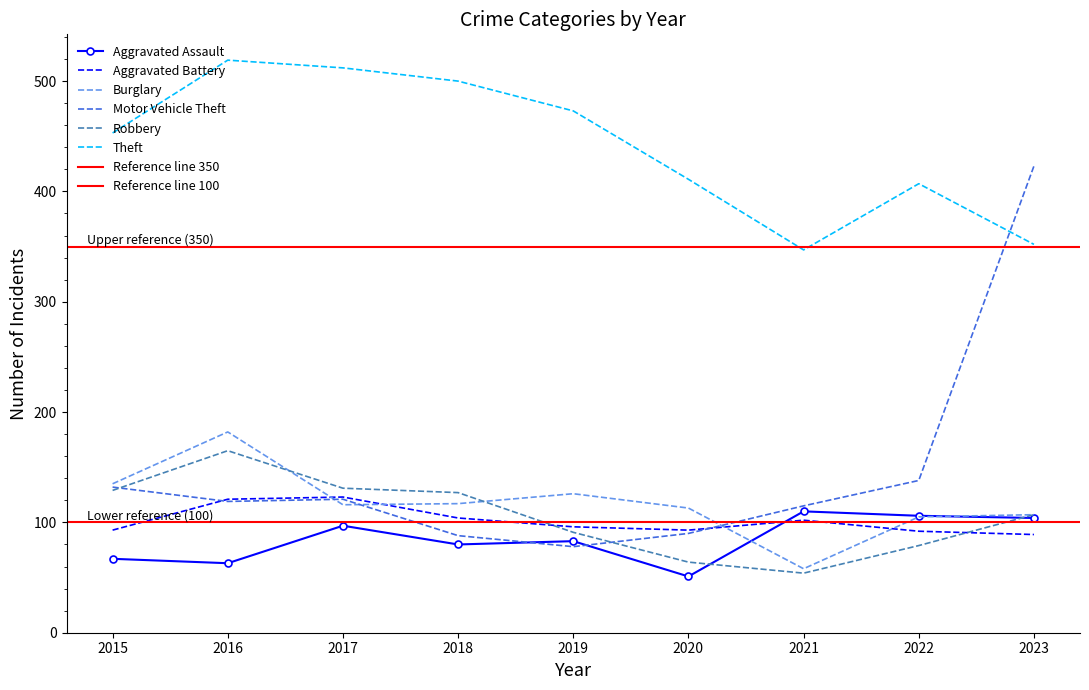

What is the sum of all Motor Vehicle Theft values?

1304